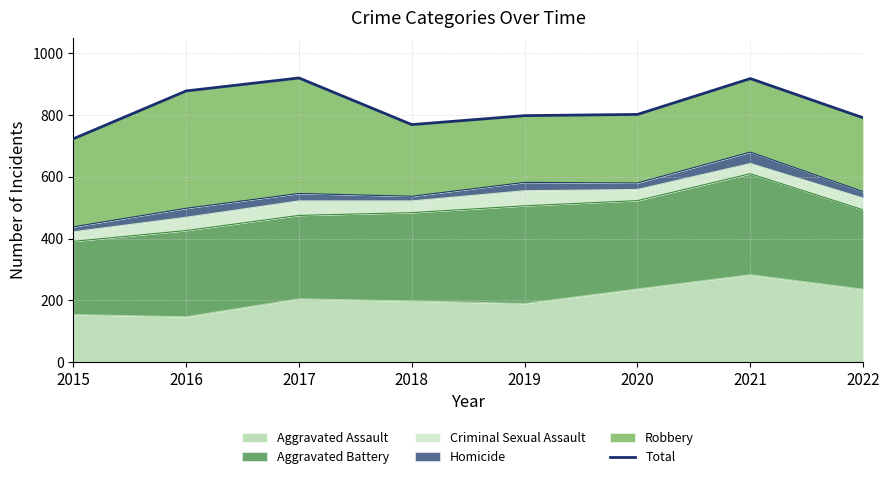

What is the difference between the second highest and minimum values?

195